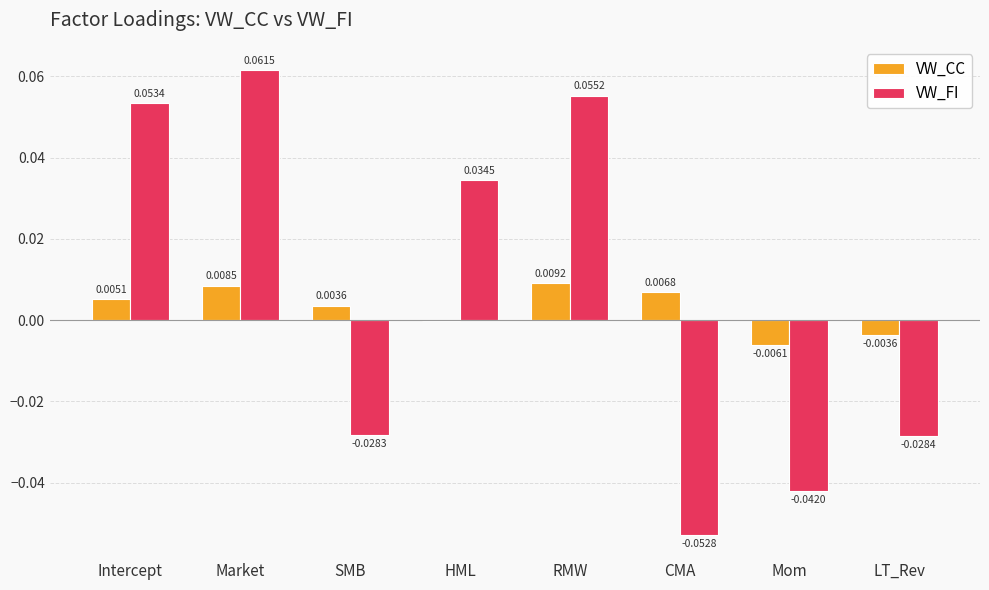

Between SMB and LT_Rev, which series saw the biggest shift?

VW_CC